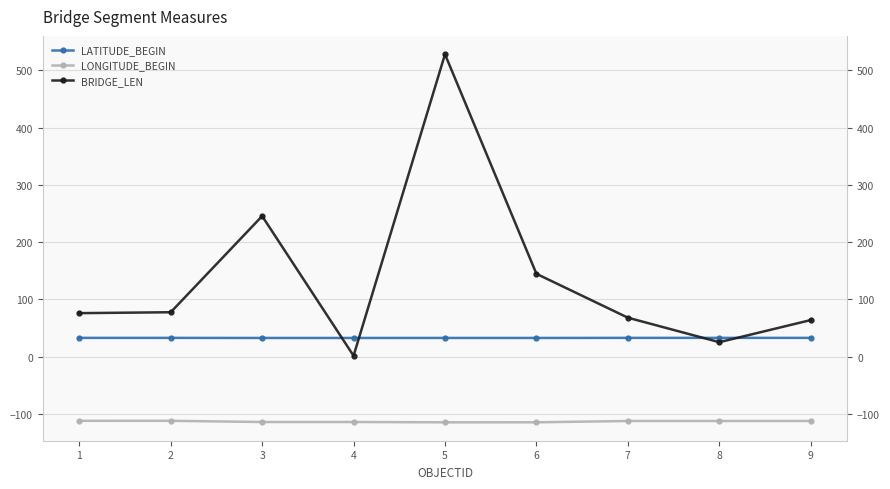

True or false: LONGITUDE_BEGIN and LATITUDE_BEGIN cross at least once.

False